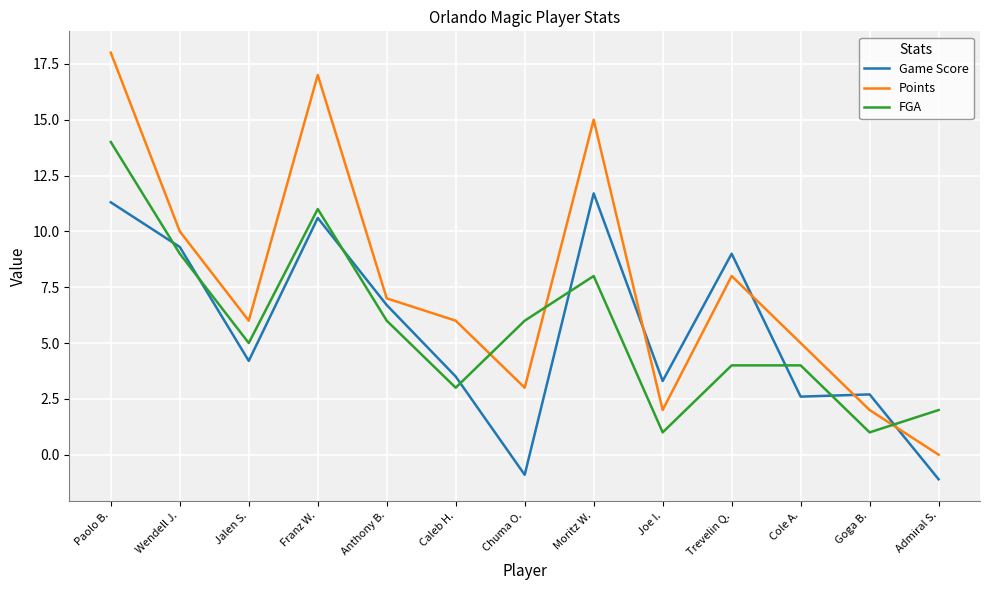

Does the chart display data point markers on the line(s)?

No